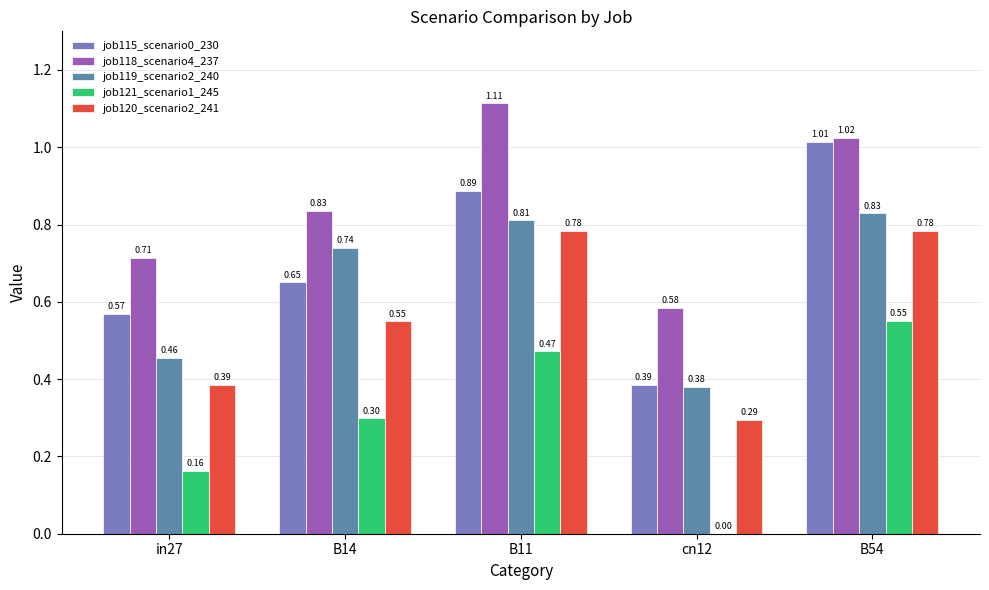

True or false: job118_scenario4_237 has a value of 1.5 at B14.

False